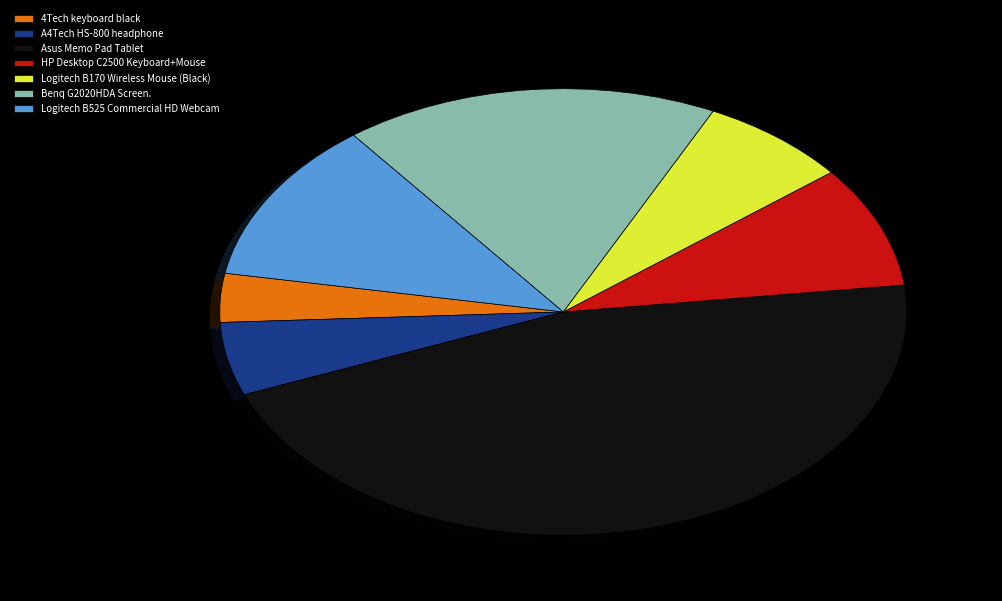

Is the sum of HP Desktop C2500 Keyboard+Mouse and Asus Memo Pad Tablet greater than half?

Yes